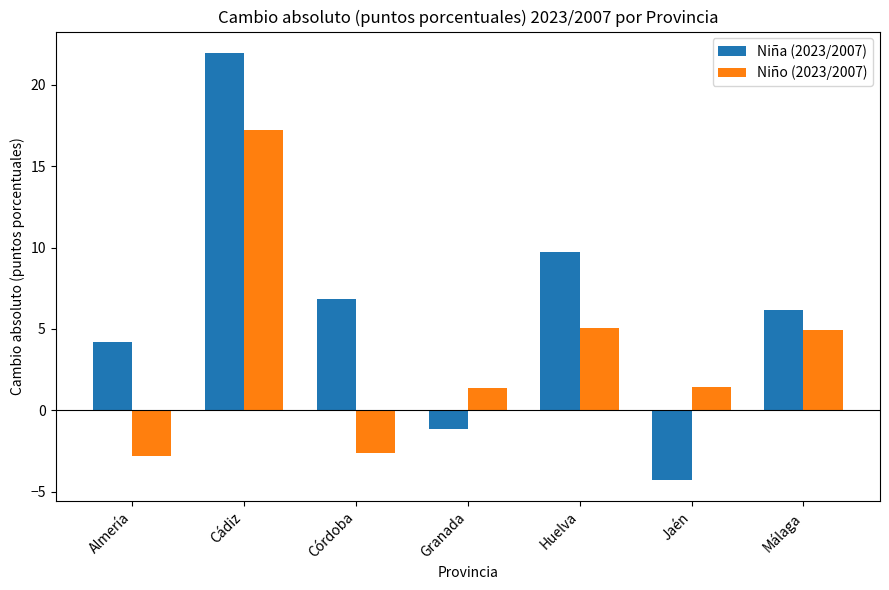

List the labels in order of Niña (2023/2007) value, largest first.

Cádiz, Huelva, Córdoba, Málaga, Almería, Granada, Jaén